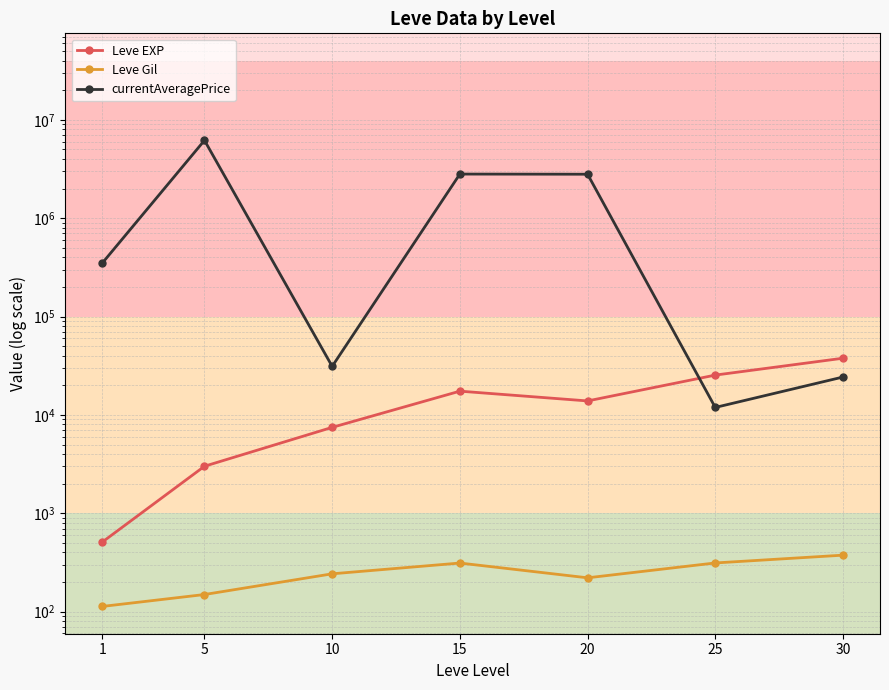

What is the value of the currentAveragePrice point at the 2nd from the left?

6186100.5